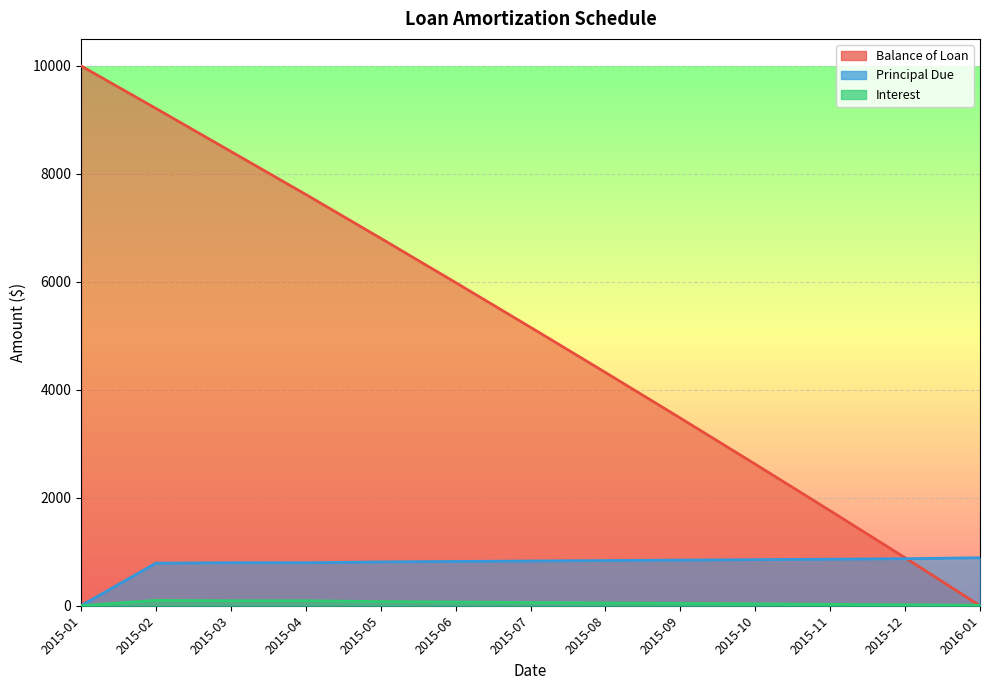

Is it true that Interest equals 100.0 at 2015-02?

True